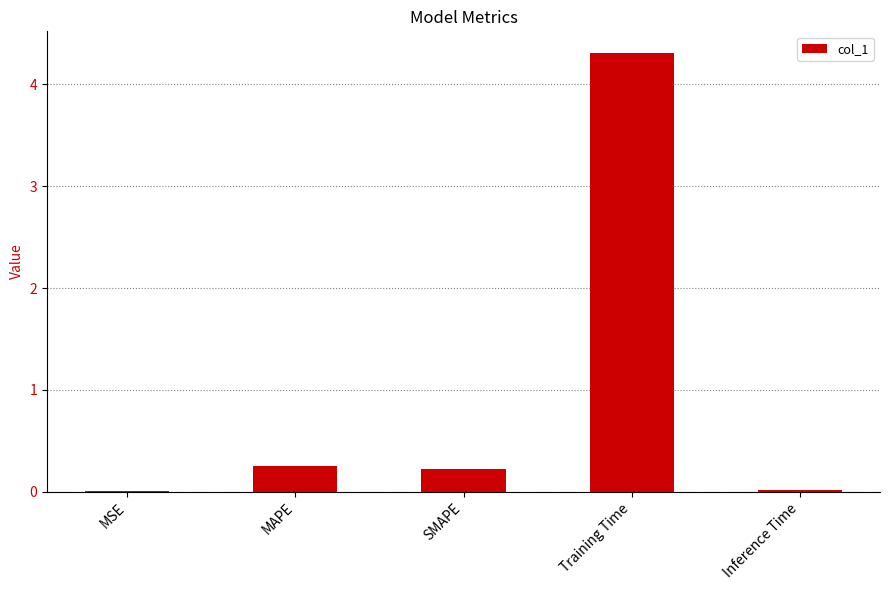

What is the sum of the values at Training Time and SMAPE?

4.5